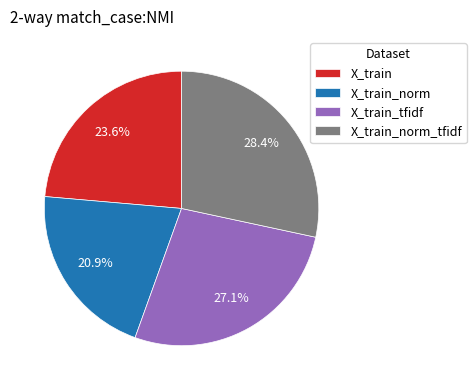

What portion of the pie excludes X_train_tfidf?

72.9%